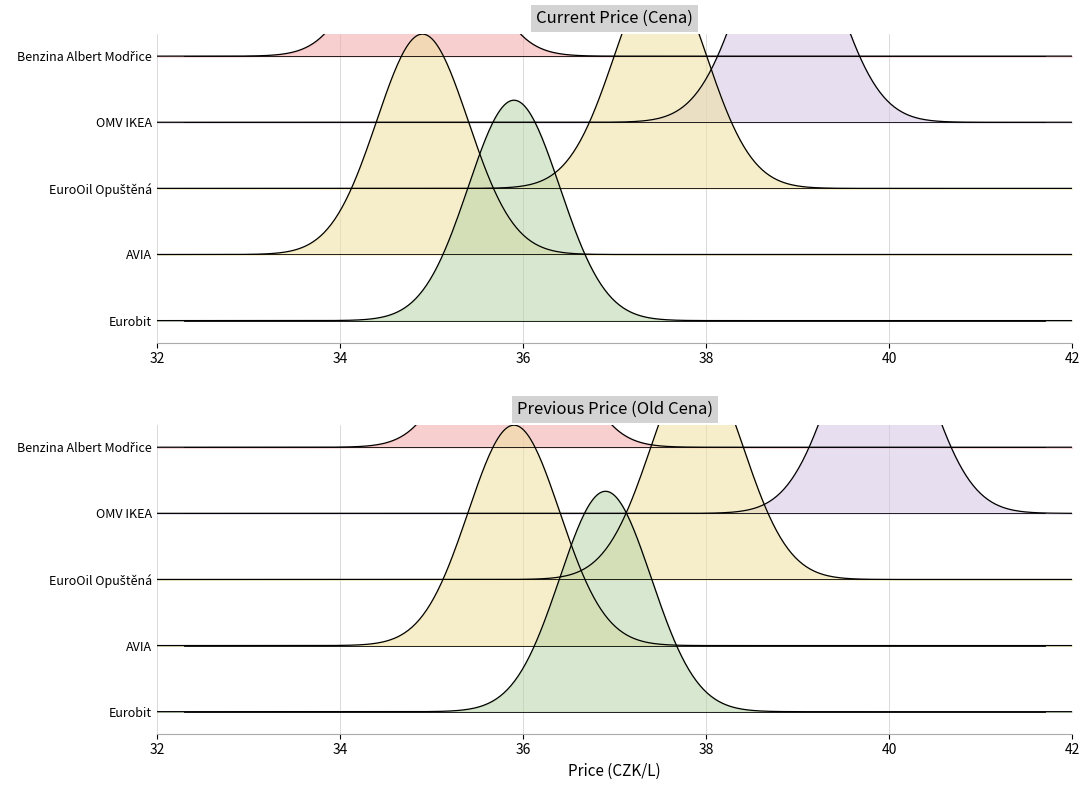

Reading left to right, transcribe all the data shown in this chart.

Cena: 34.9	36.5	36.5	35.5	37.9	37.9	34.9	38.9	37.5	34.9	35.9
Old Cena: 35.9	36.9	36.9	36.5	38.5	38.5	35.9	39.9	37.9	35.9	36.9